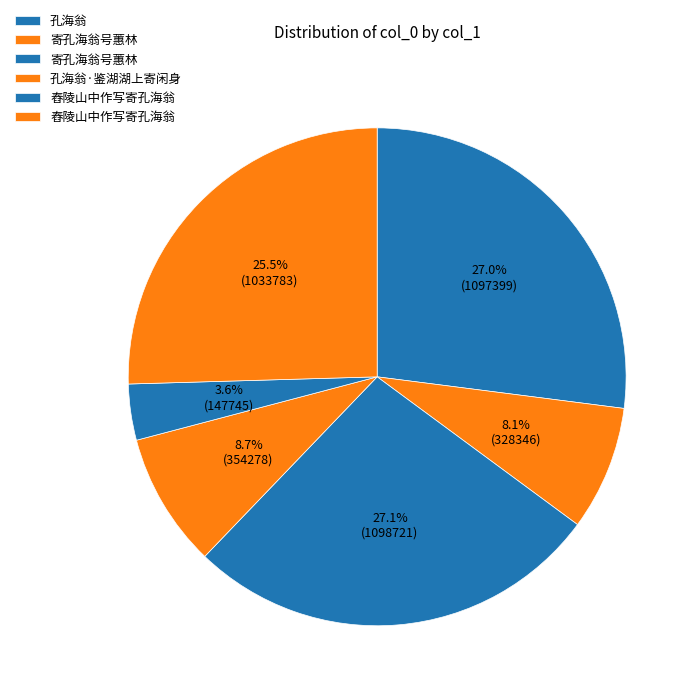

To the nearest percent, what is the average slice percentage?

17%